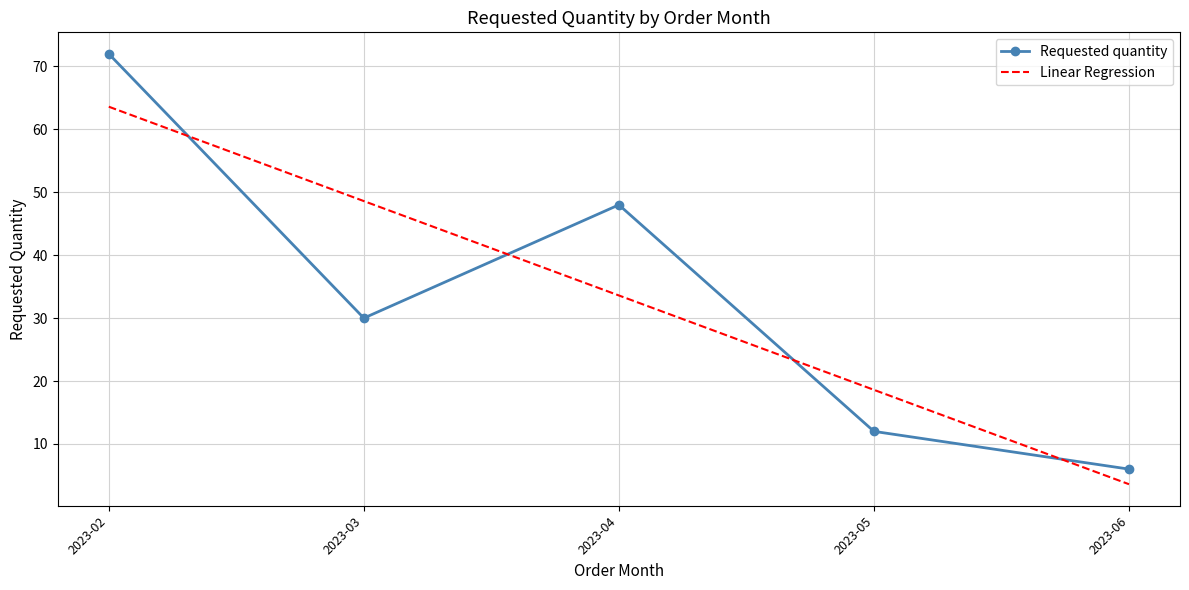

How many series are shown in this chart?

2